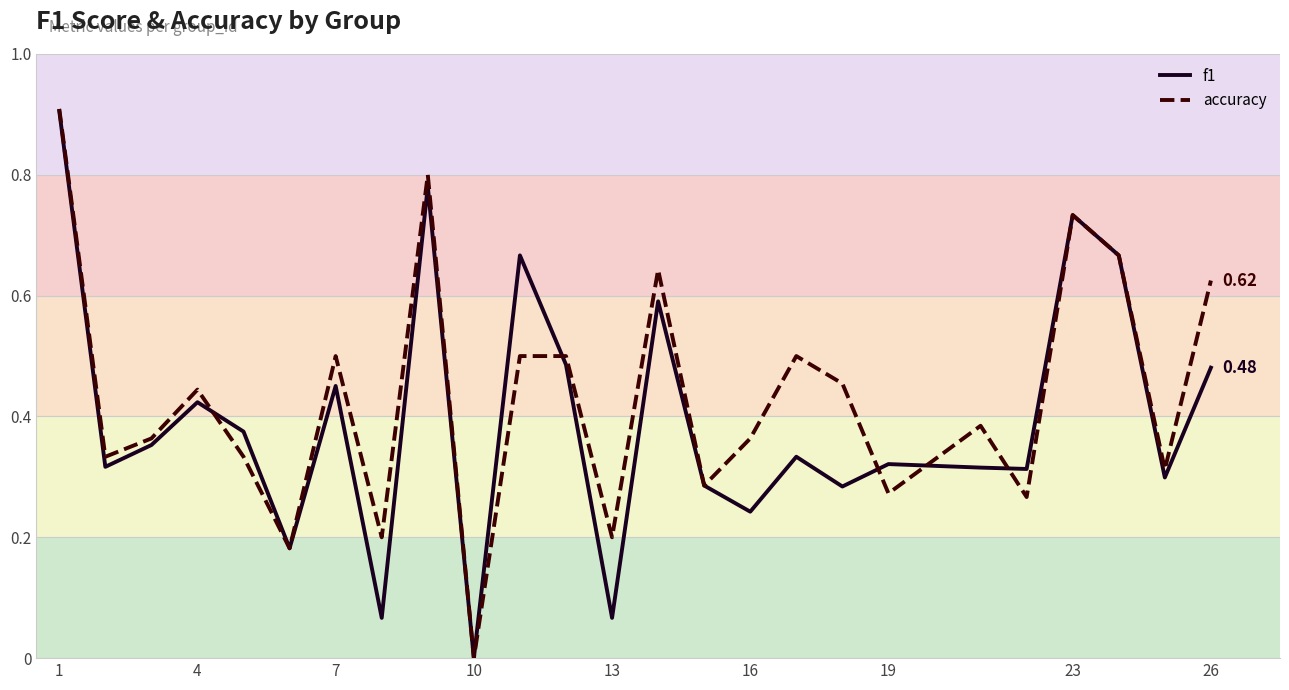

In f1, how many points are higher than both neighbors (excluding endpoints)?

8